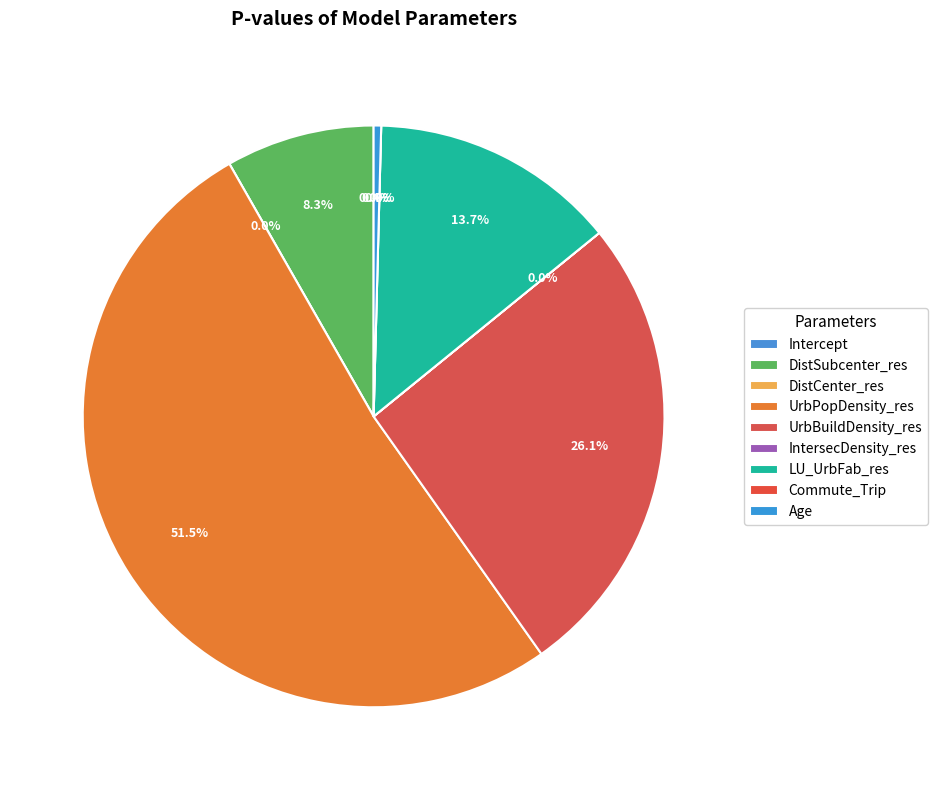

Count the number of slices in the pie.

9